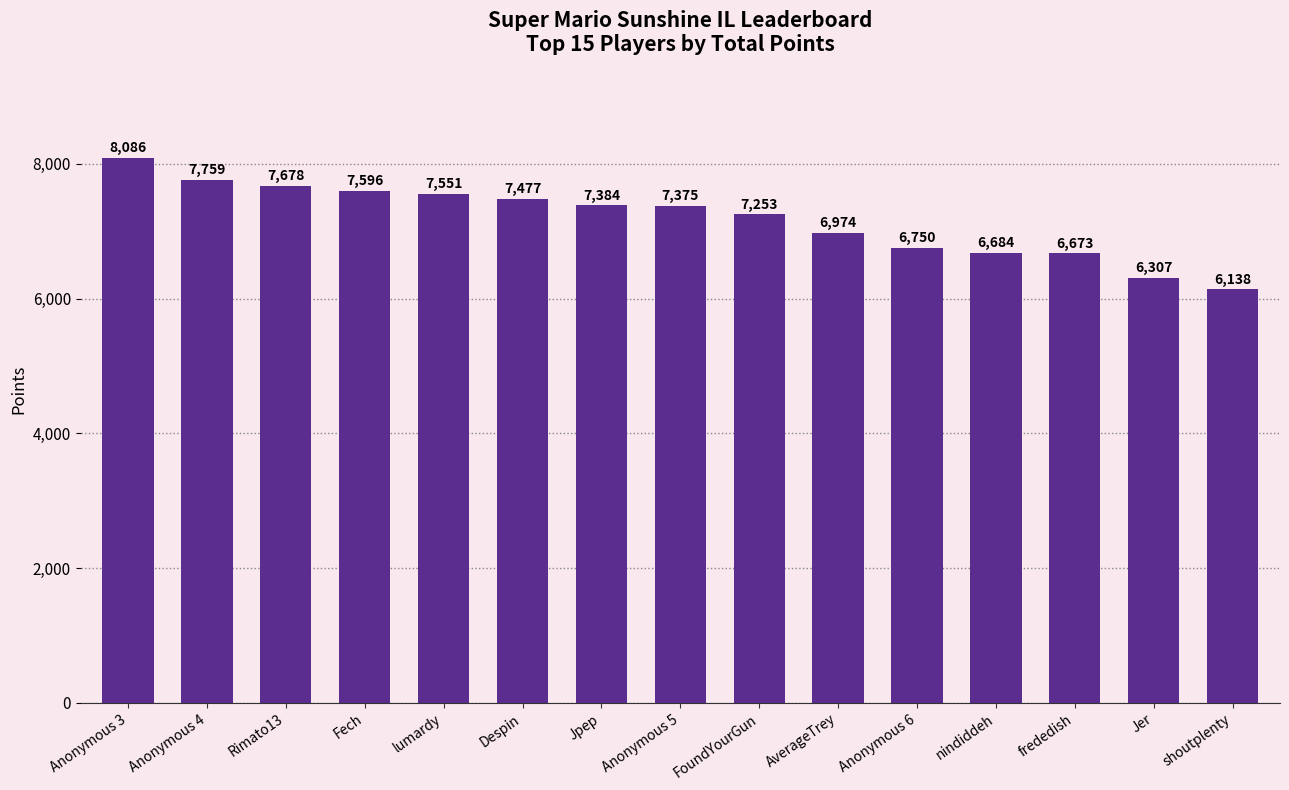

Between Fech and nindiddeh, which is larger?

Fech